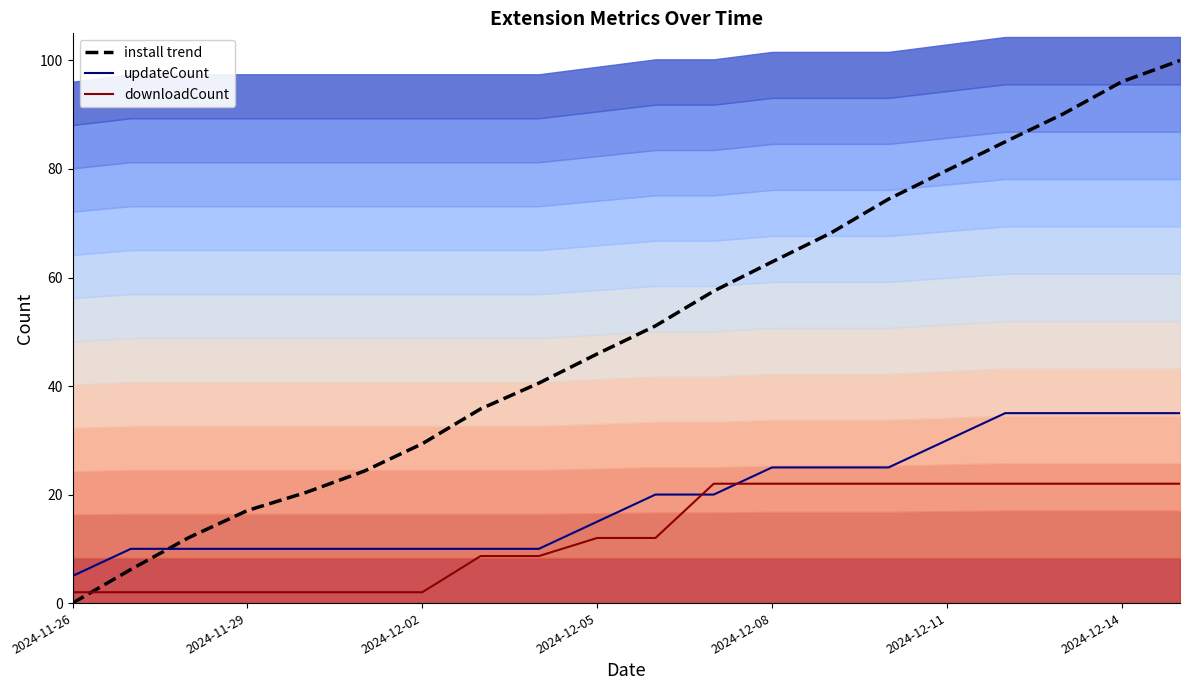

Does the chart have visible grid lines?

No